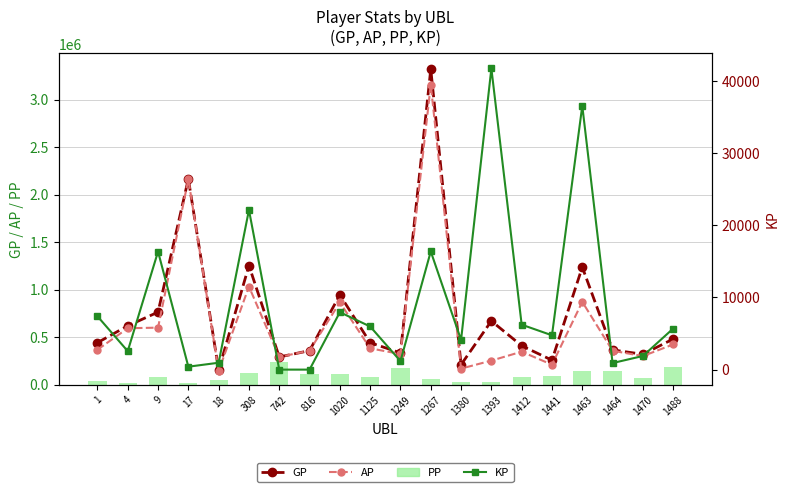

Which category has the highest value in the PP series?

742